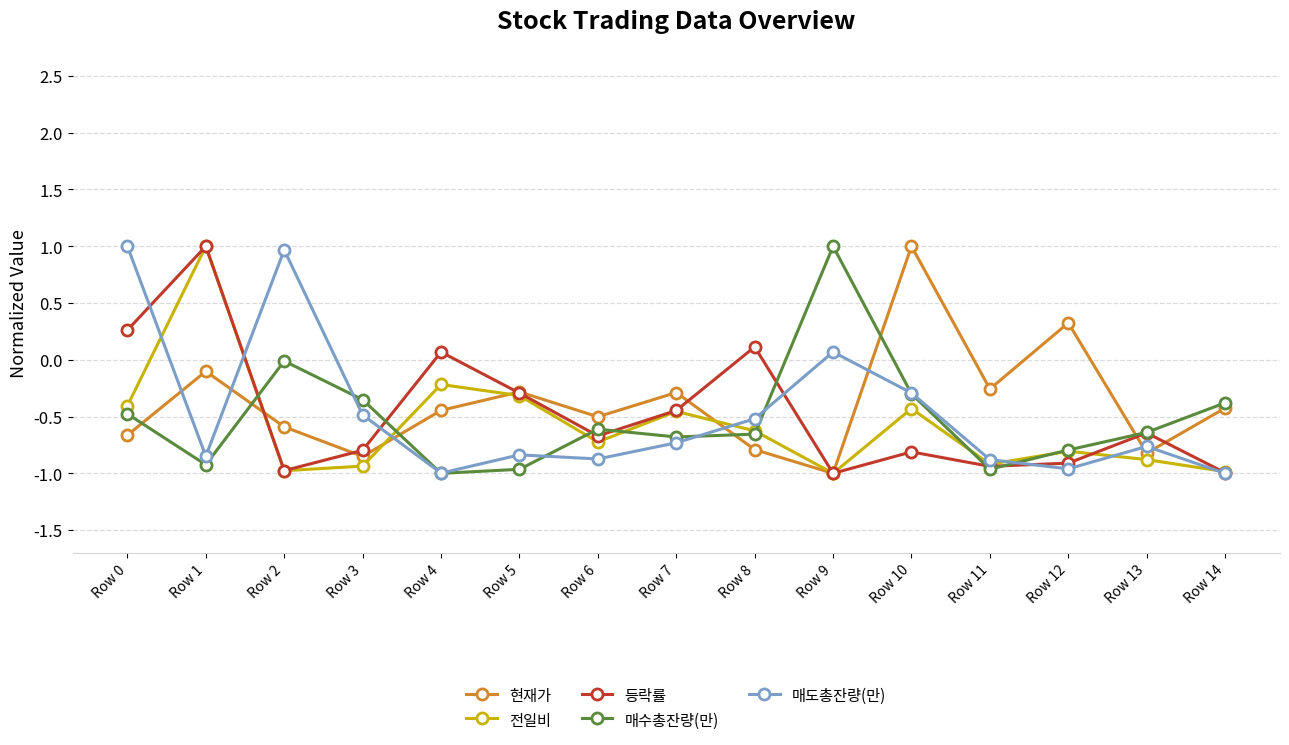

In 등락률, how many points are higher than both neighbors (excluding endpoints)?

5